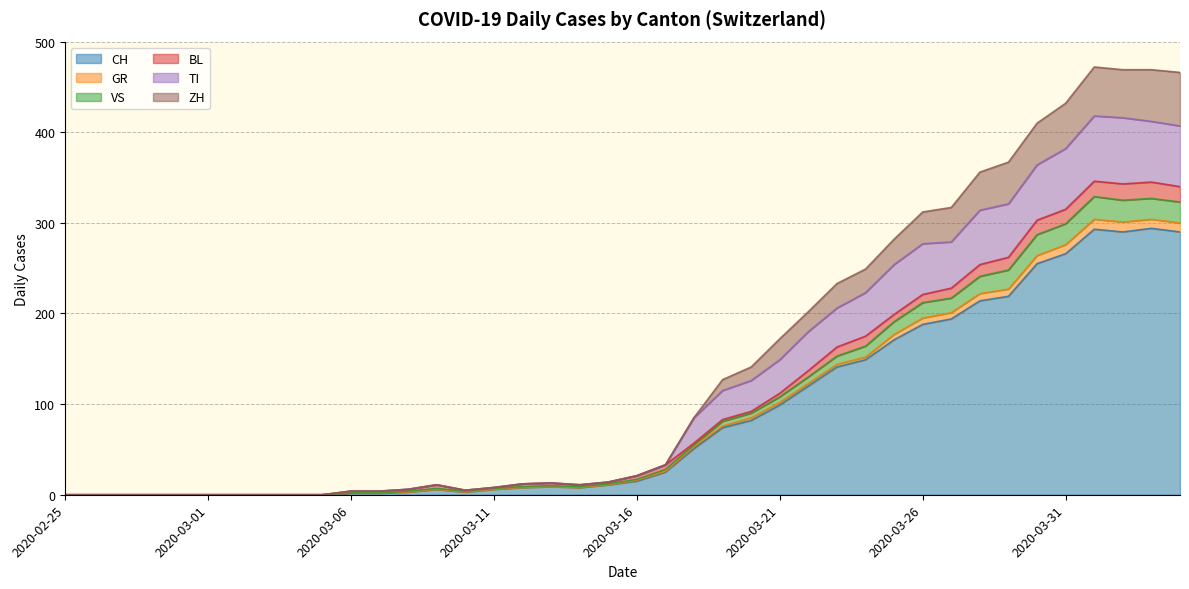

Which has a higher value, 2020-02-28 or 2020-03-16?

2020-03-16